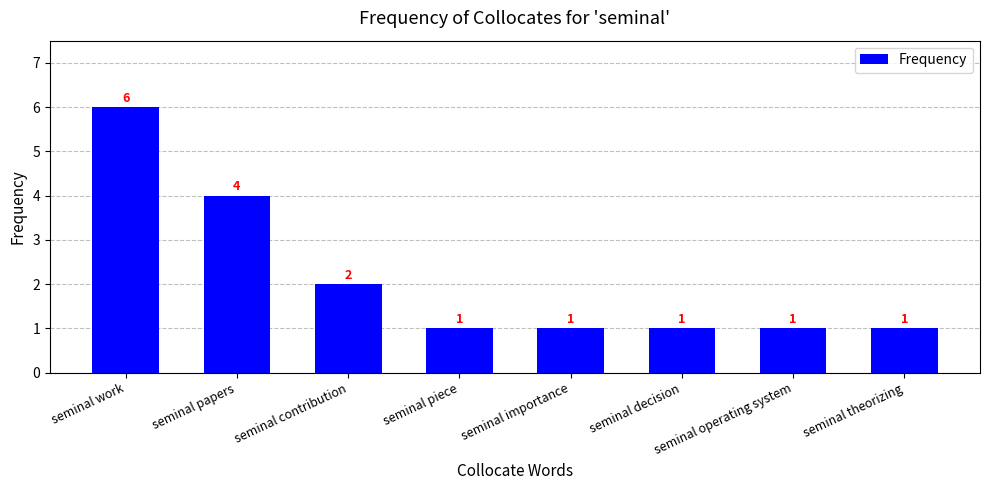

Reading left to right, extract all data points from this chart.

seminal work=6	seminal papers=4	seminal contribution=2	seminal piece=1	seminal importance=1	seminal decision=1	seminal operating system=1	seminal theorizing=1